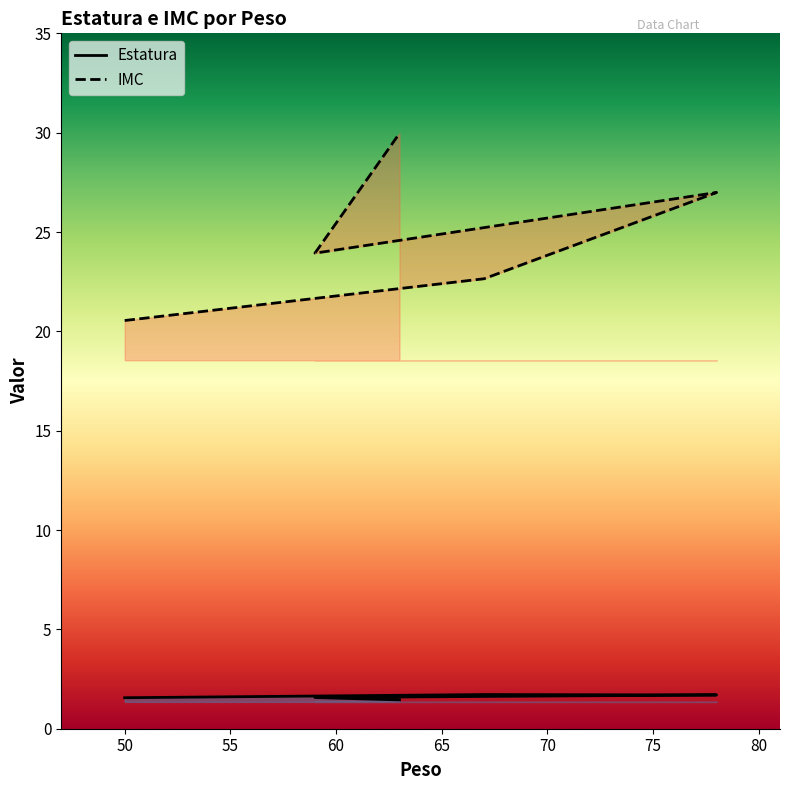

What is the highest value of the Estatura series?

1.7